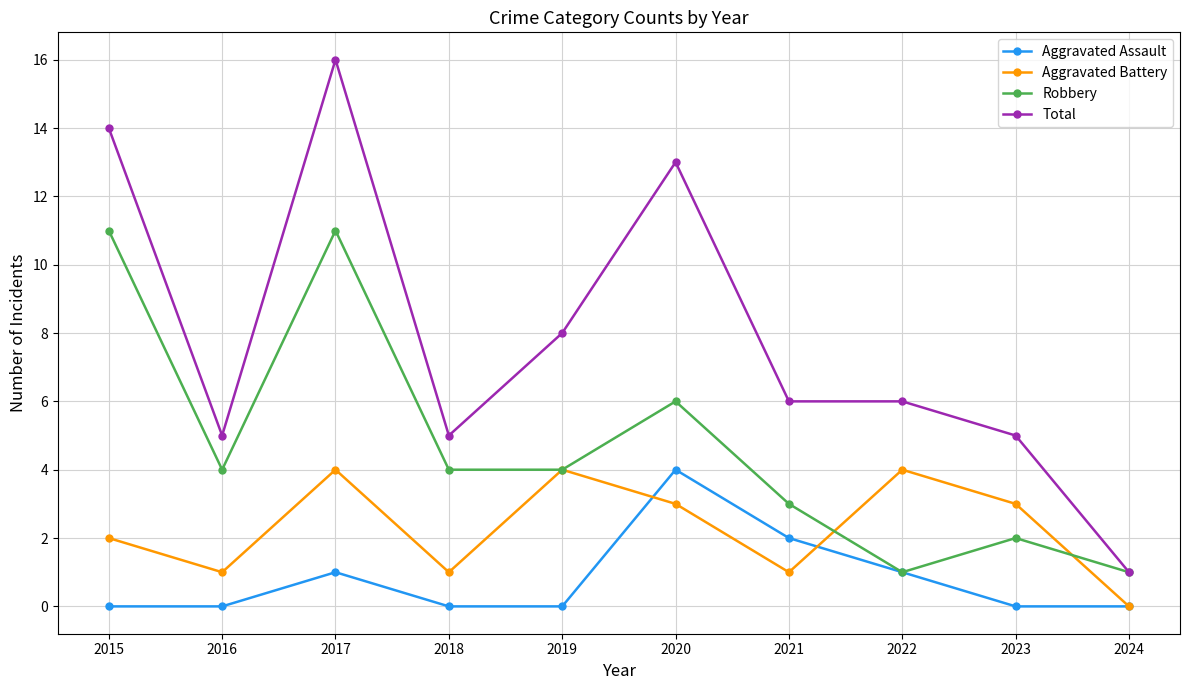

Where is the first local maximum for Aggravated Assault?

2017